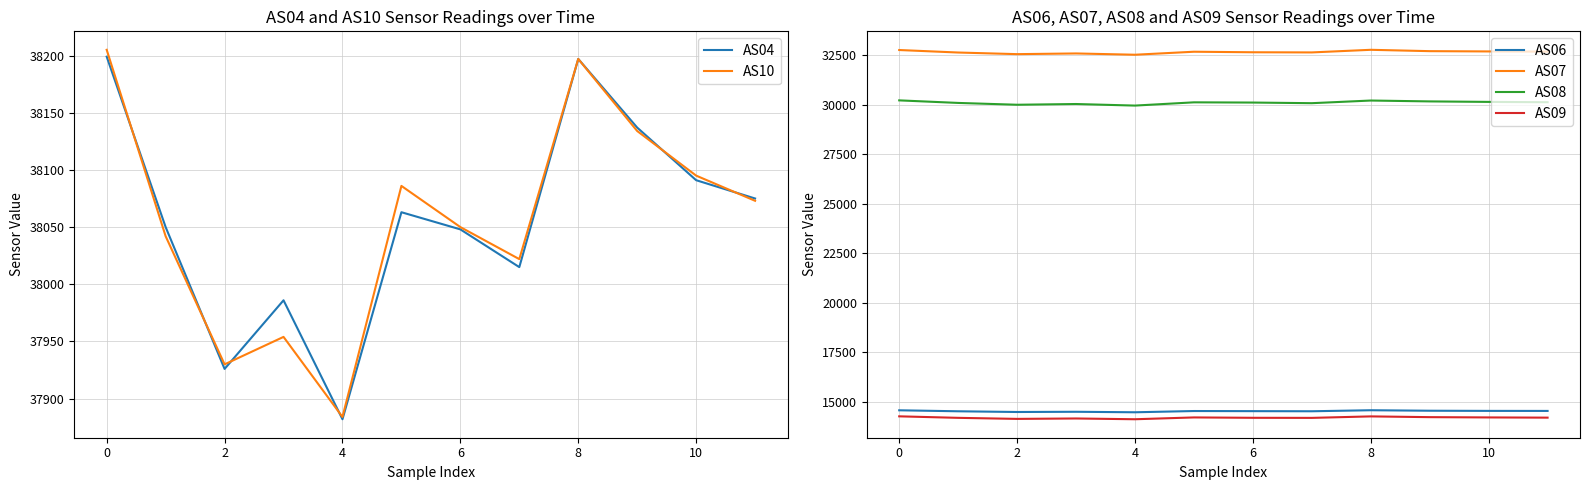

How many interior local valleys does the AS08 series have?

3